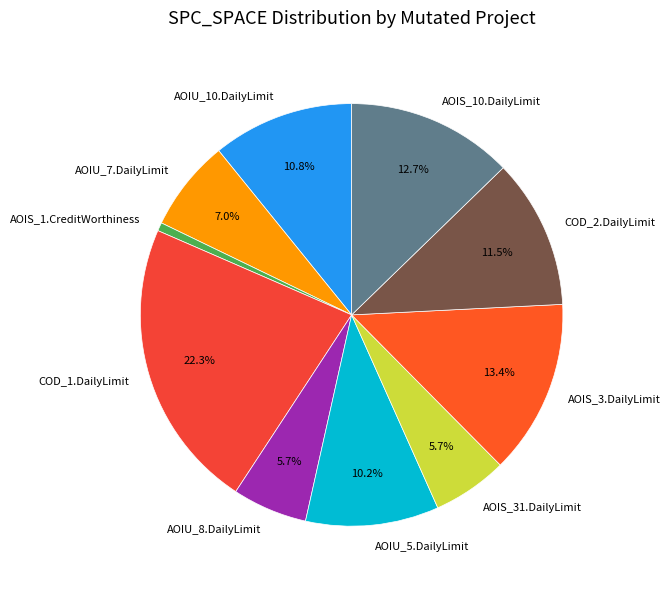

How much of the chart is everything except AOIU_7.DailyLimit?

93.0%